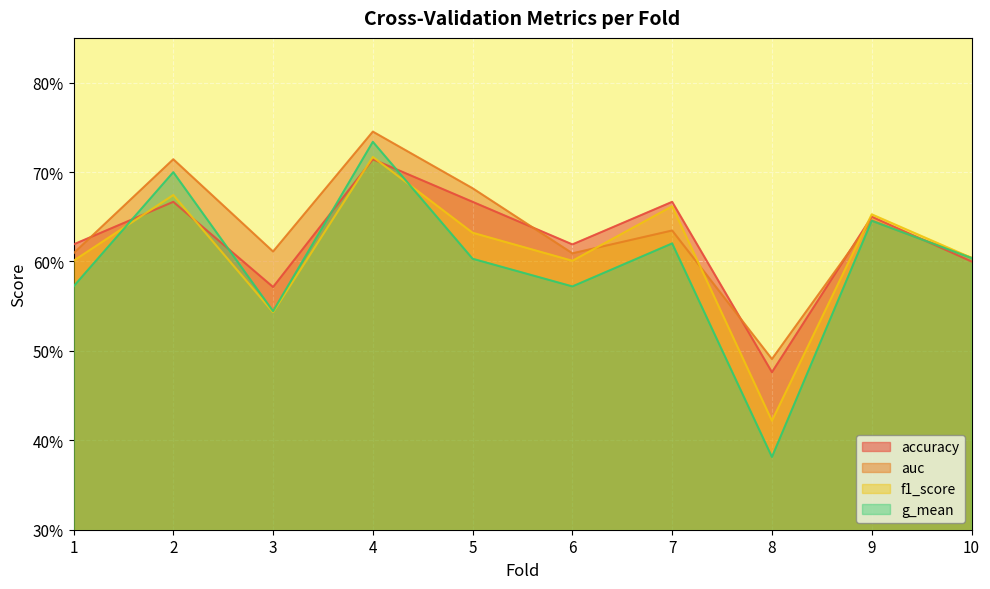

Is the value of g_mean at 8 greater than the value of f1_score at 1?

No